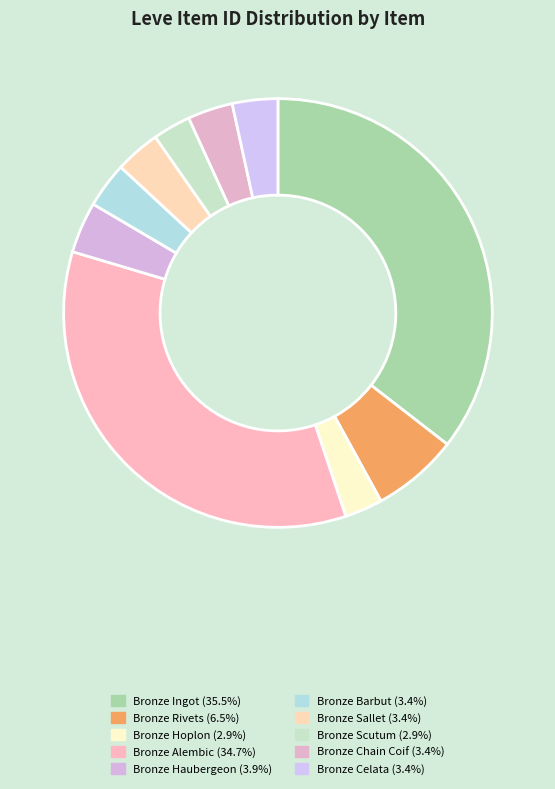

To the nearest percent, what is the average slice percentage?

10%